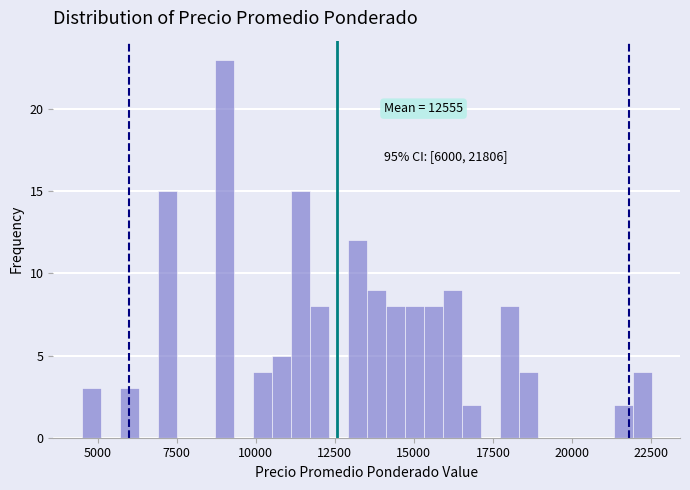

Around what value on the x-axis is the tallest bar? Give the approximate position of its centre, as read against the axis.

9000